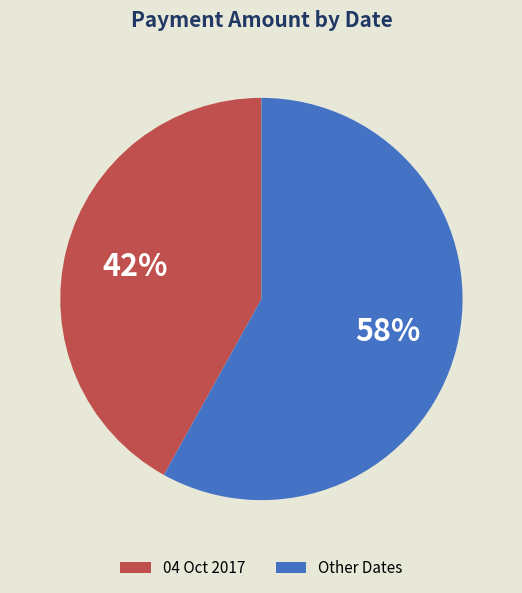

Is 04 Oct 2017 the majority of the pie?

No